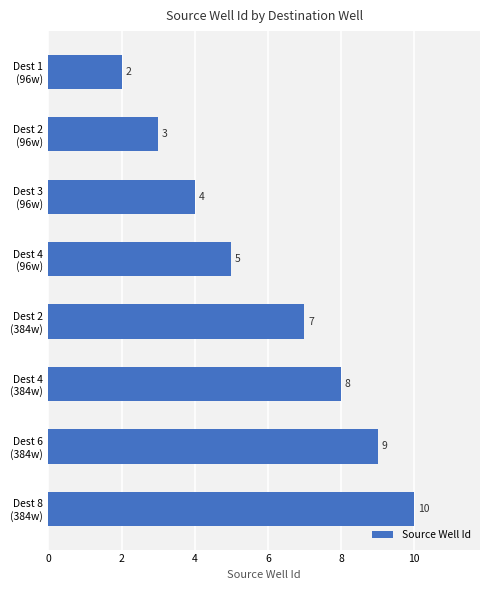

Count the number of data series in this chart.

1